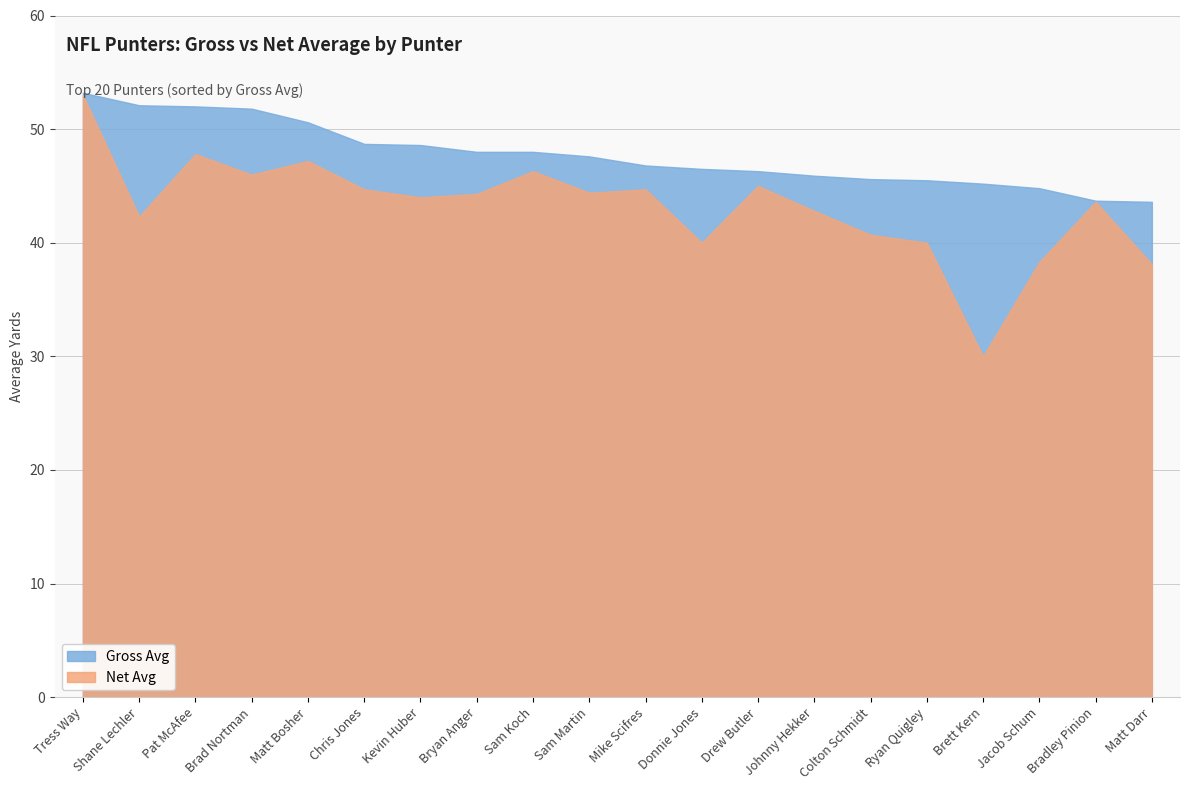

List the labels in order of Gross Avg value, largest first.

Tress Way, Shane Lechler, Pat McAfee, Brad Nortman, Matt Bosher, Chris Jones, Kevin Huber, Bryan Anger, Sam Koch, Sam Martin, Mike Scifres, Donnie Jones, Drew Butler, Johnny Hekker, Colton Schmidt, Ryan Quigley, Brett Kern, Jacob Schum, Bradley Pinion, Matt Darr